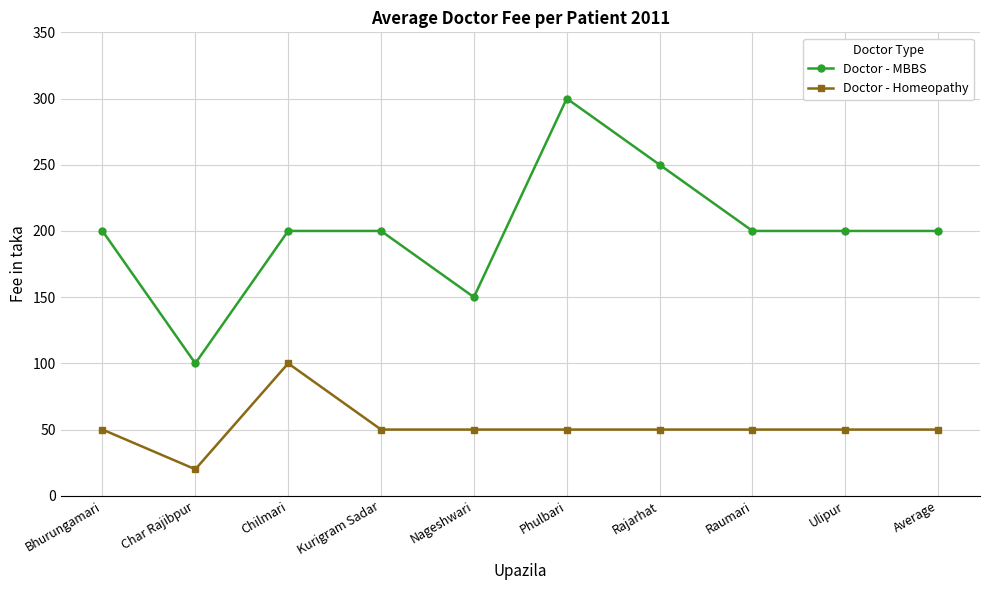

The Doctor - Homeopathy series shows 33 at Ulipur. True or false?

False